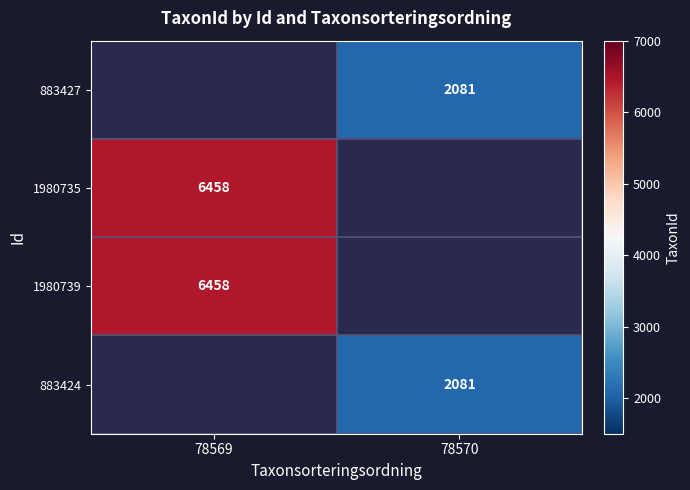

True or false: 883427 has a value of 2081 at 78570.

True